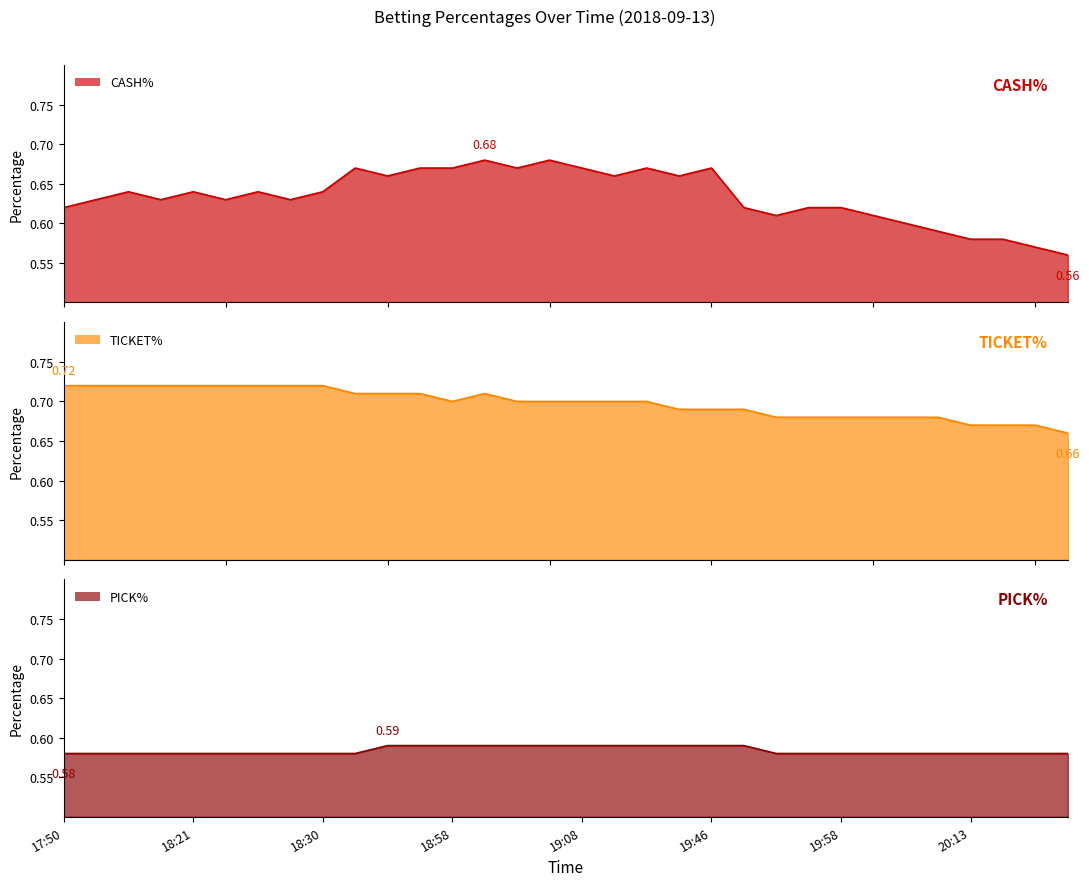

True or false: PICK% and TICKET% intersect in this chart.

False